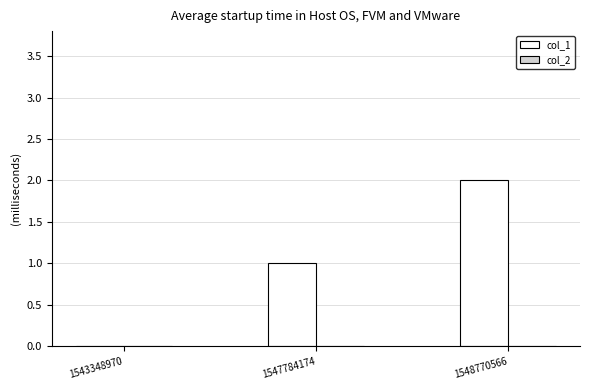

Count the number of categories in the chart.

3